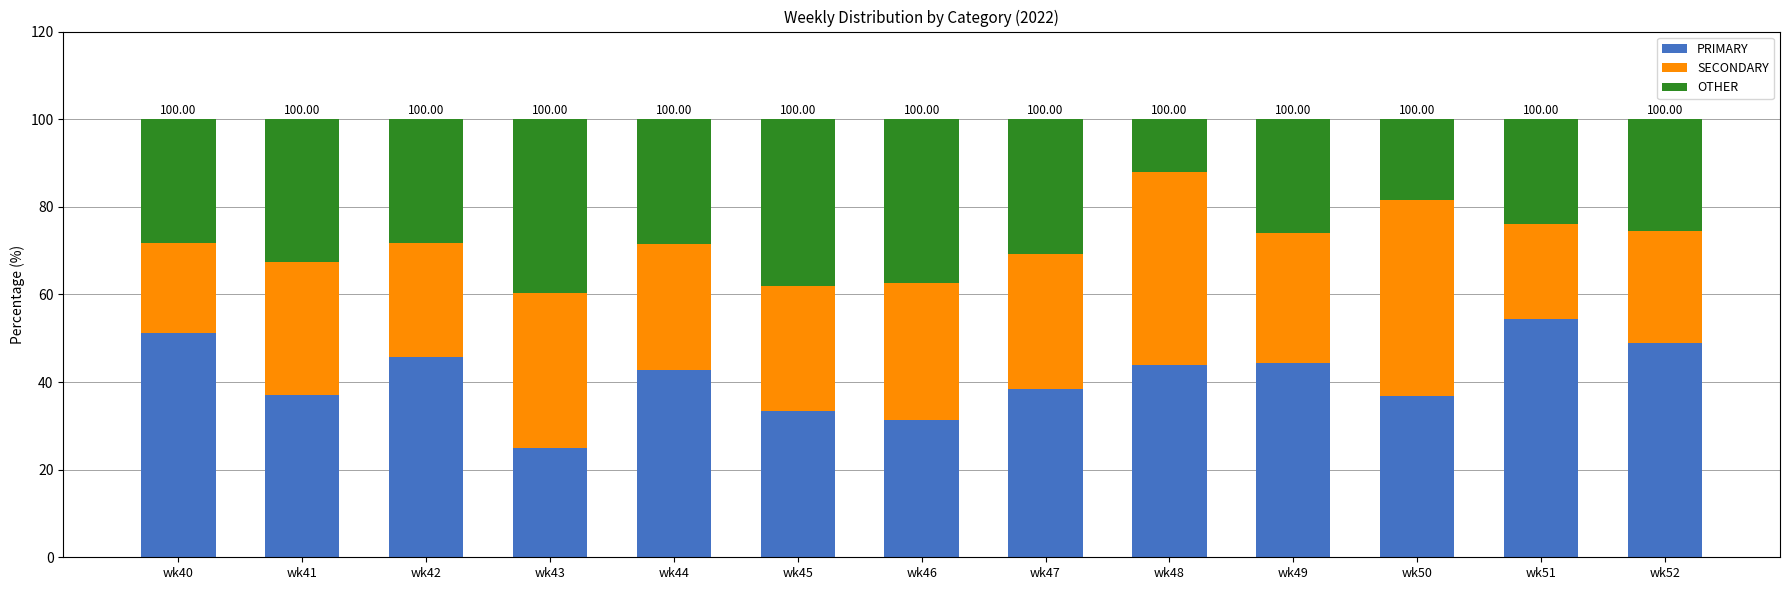

Does the chart contain any negative values?

No